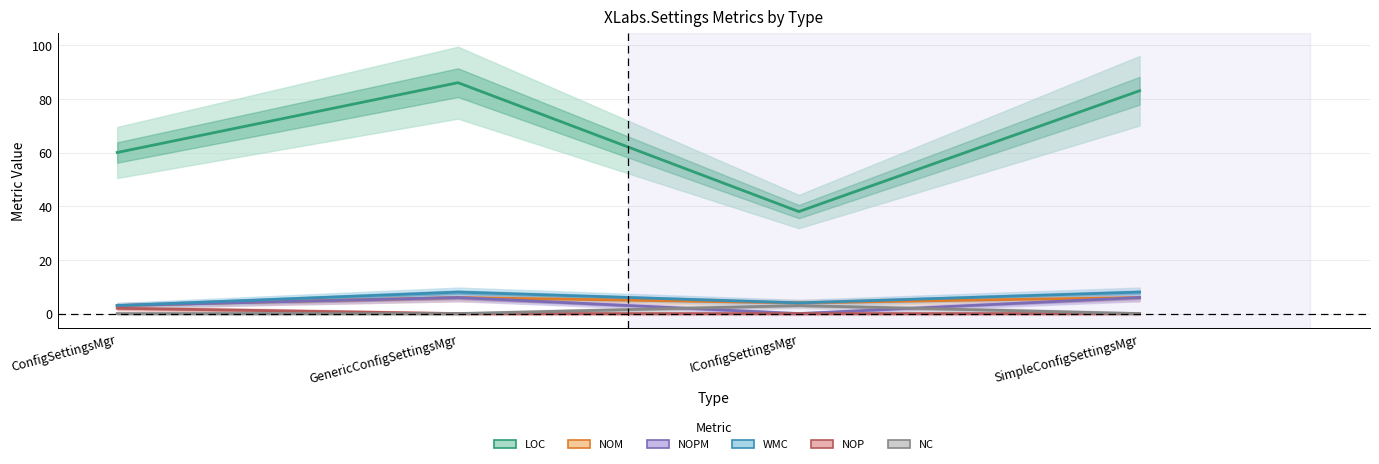

List the labels in order of WMC value, smallest first.

ConfigSettingsMgr, IConfigSettingsMgr, GenericConfigSettingsMgr, SimpleConfigSettingsMgr